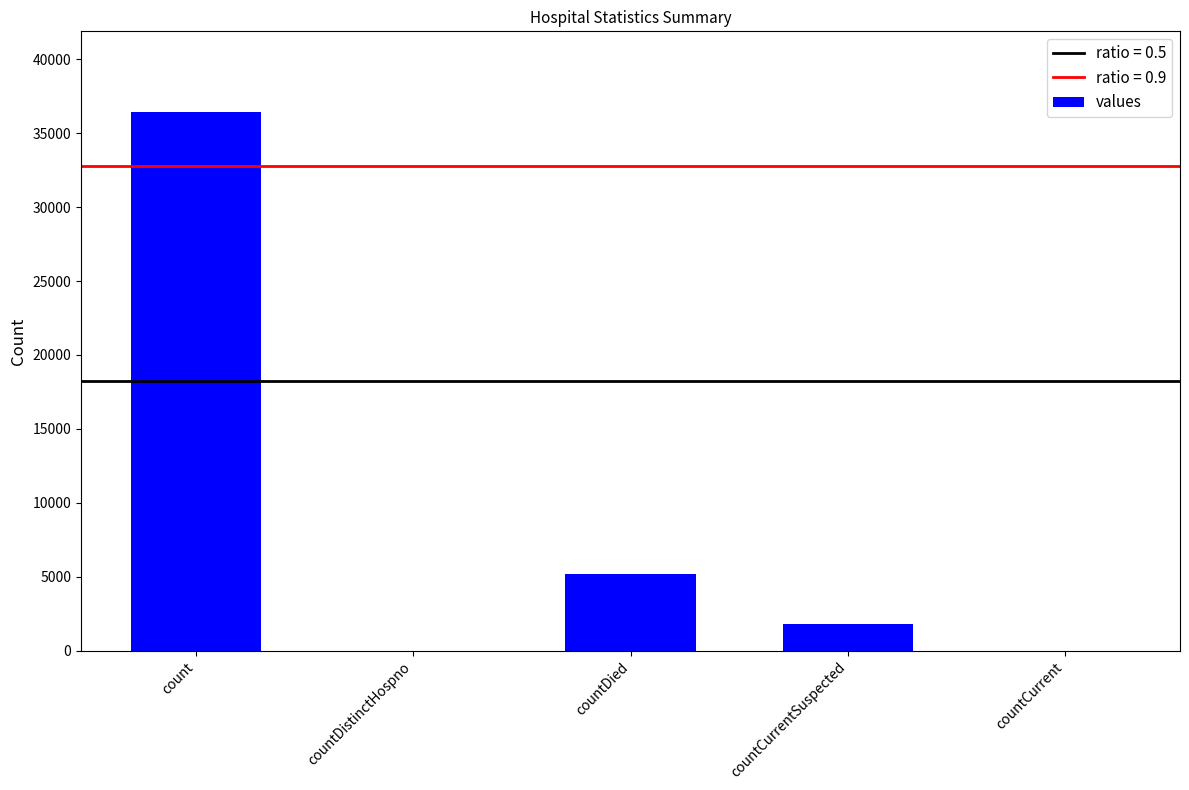

What is the sum of all values?

43397